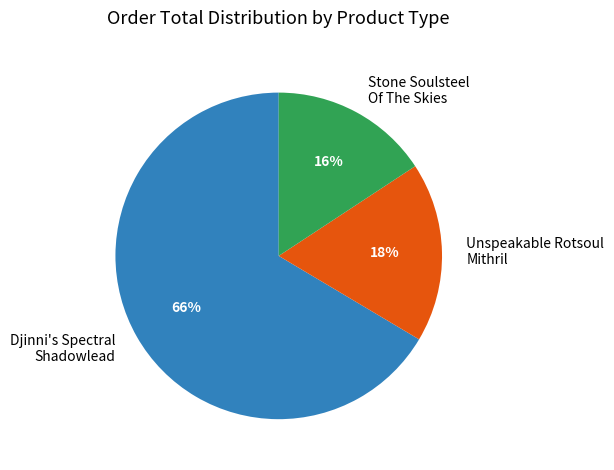

What is the smallest slice in the pie chart?

Stone Soulsteel Of The Skies